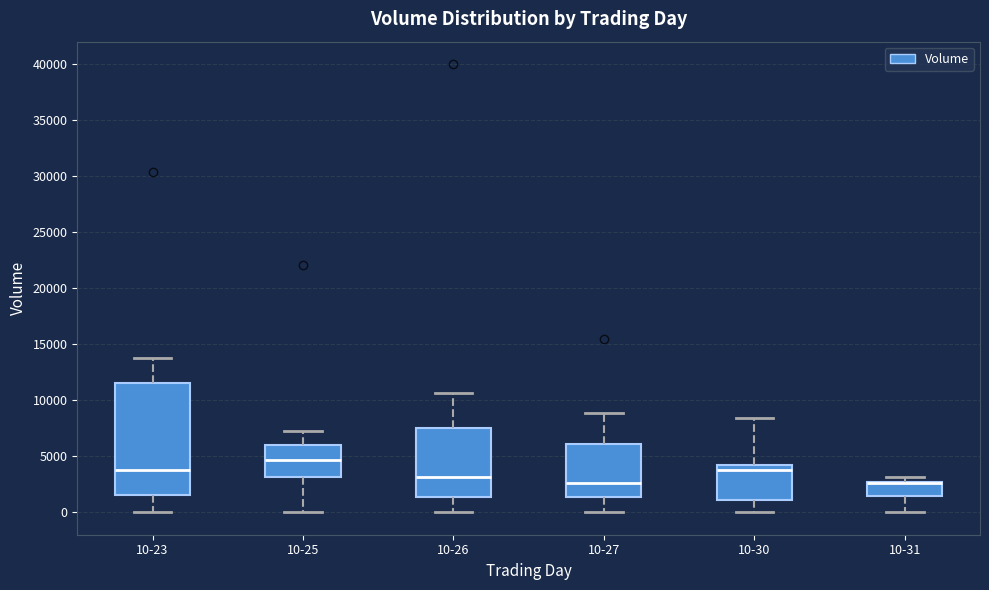

Comparing the boxes themselves (not the whiskers), which one is the tallest?

10-23